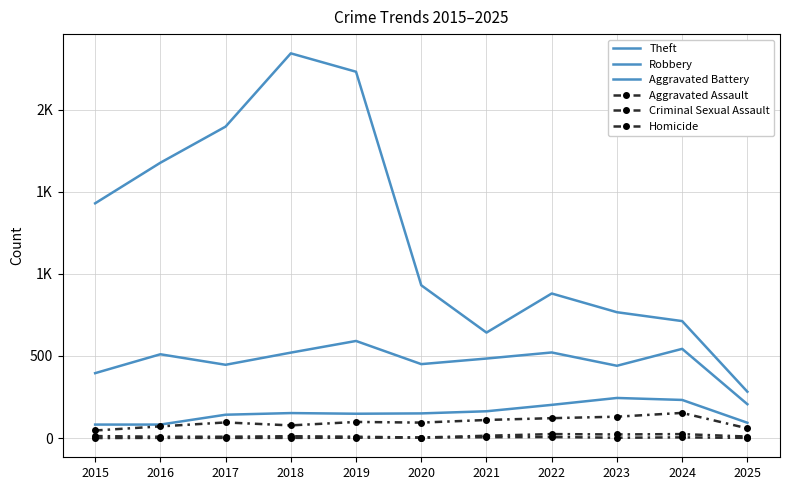

What is the total value across all series at 2016?

2348